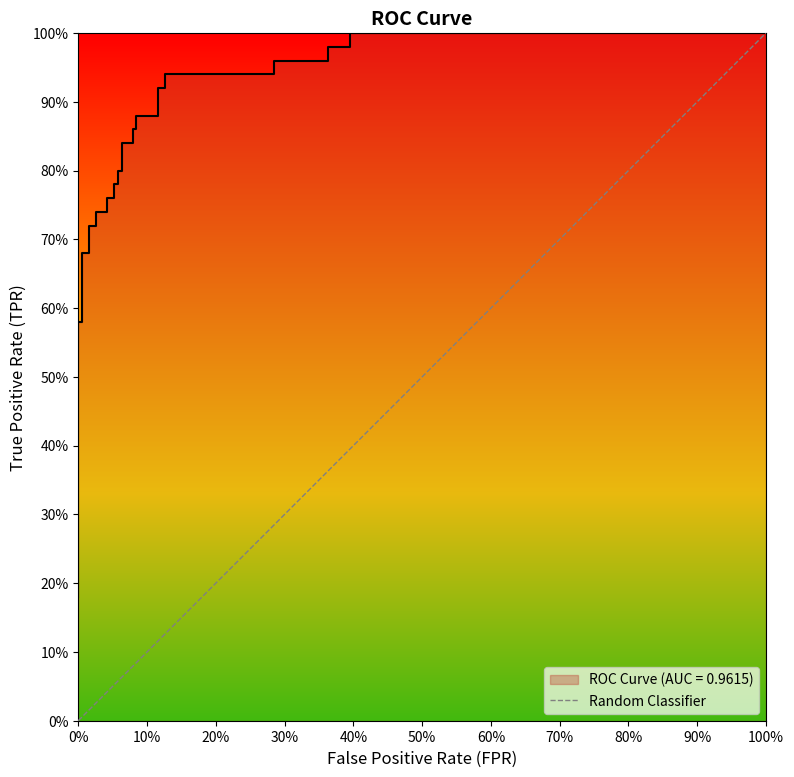

The value at 0% is 0. True or false?

True